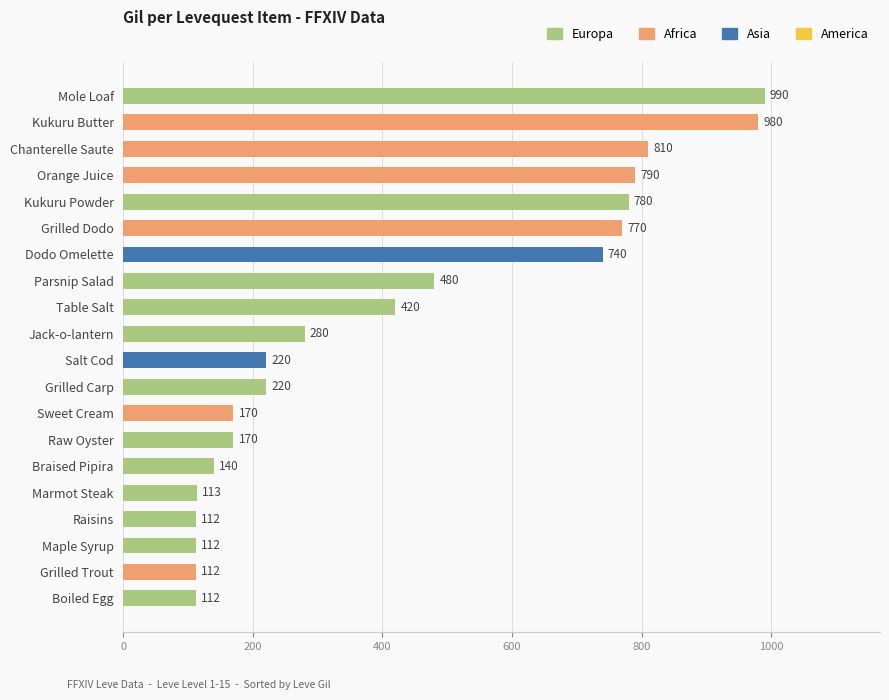

How many categories are shown in the chart?

20